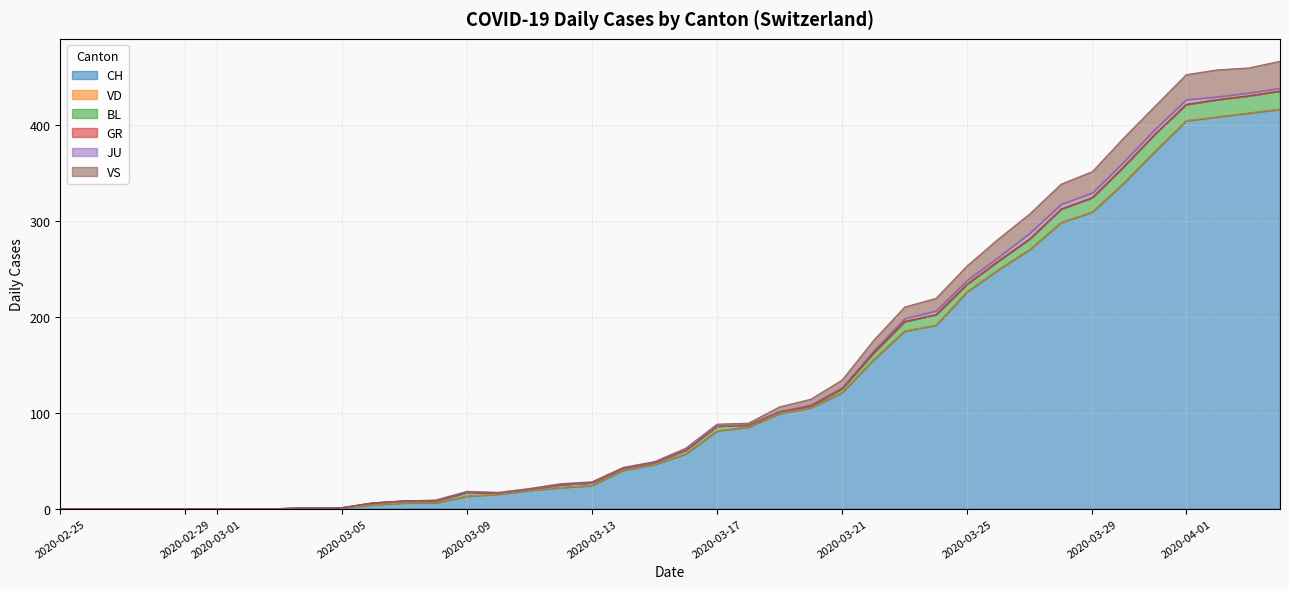

True or false: CH and VD cross at least once.

False